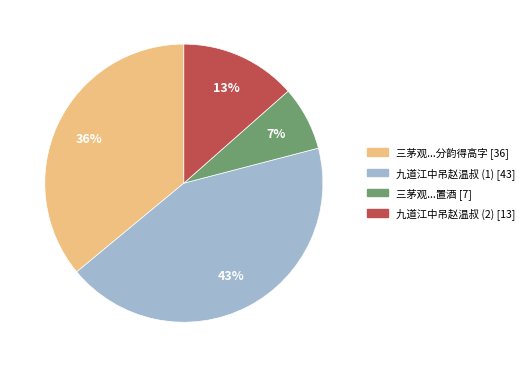

Does any single category account for the majority?

No